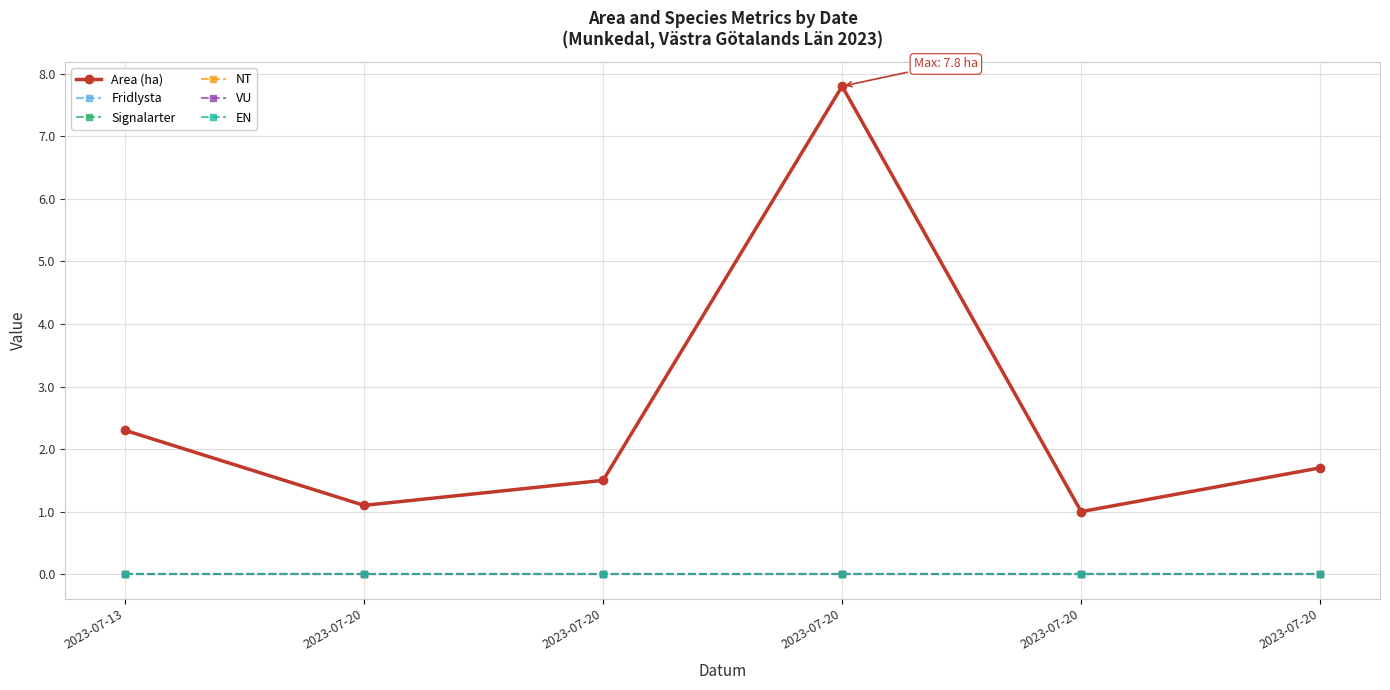

Is this an area chart (filled region under the line)?

No